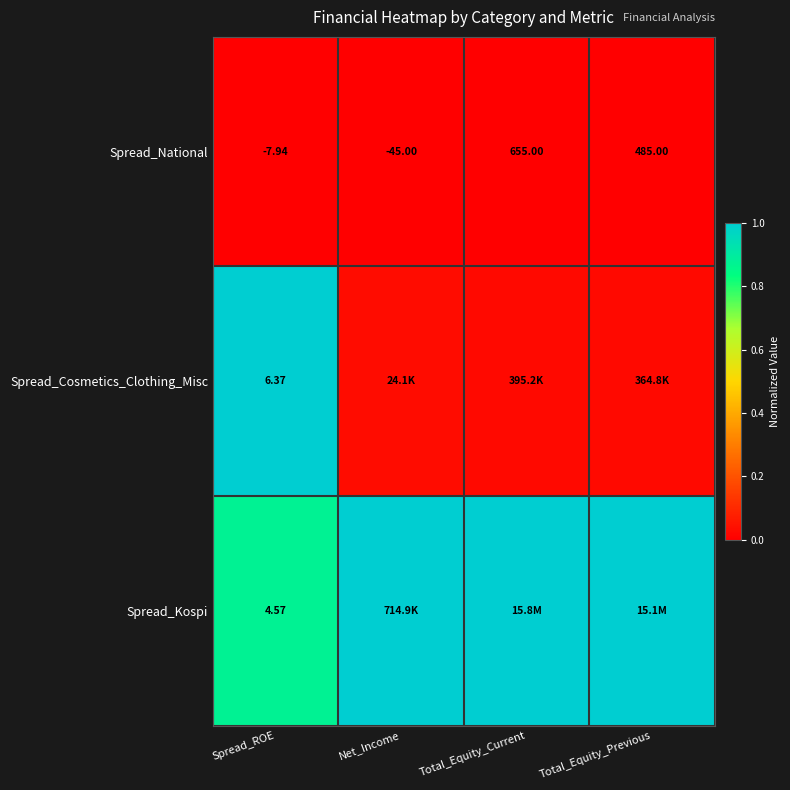

Where does the Spread_National series first go above 485?

Total_Equity_Current